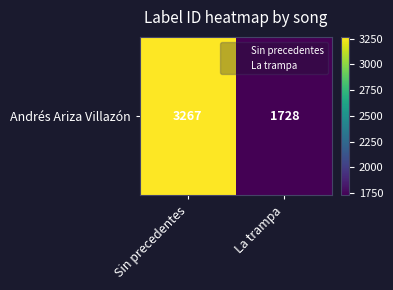

Is it true that the value at La trampa is 1728?

True